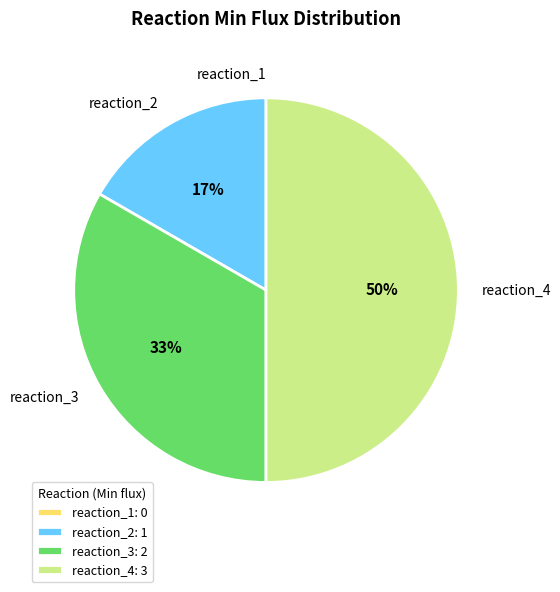

To the nearest percent, what is the average slice percentage?

25%